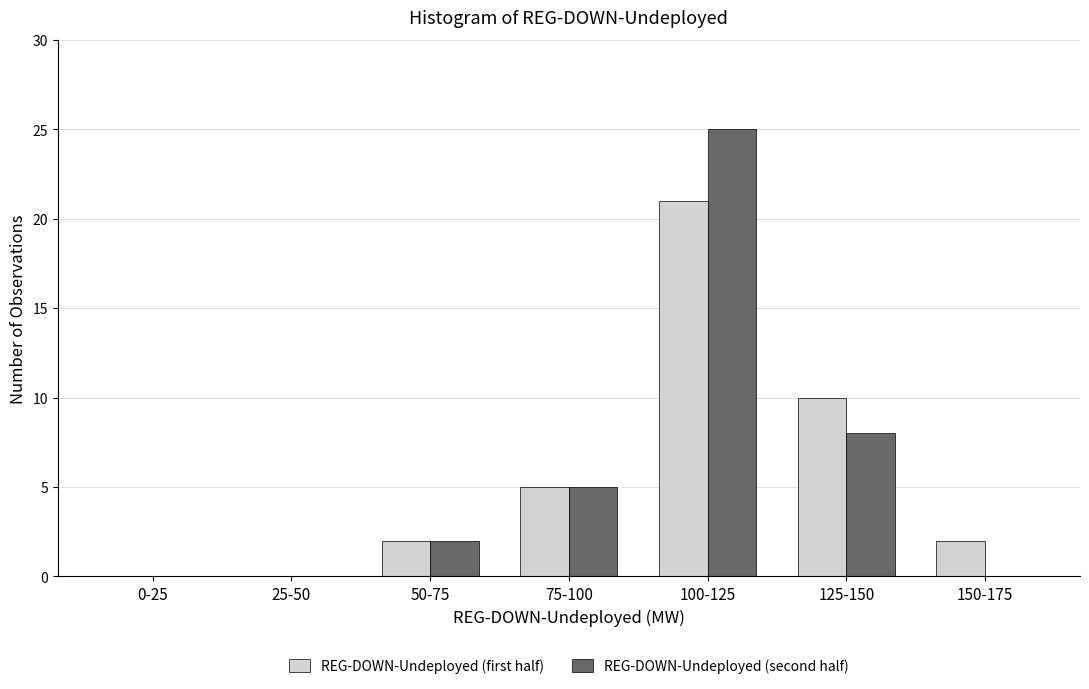

Reading left to right, what are all the values shown in this chart?

REG-DOWN-Undeployed (first half): 0-25=0	25-50=0	50-75=2	75-100=5	100-125=21	125-150=10	150-175=2
REG-DOWN-Undeployed (second half): 0-25=0	25-50=0	50-75=2	75-100=5	100-125=25	125-150=8	150-175=0